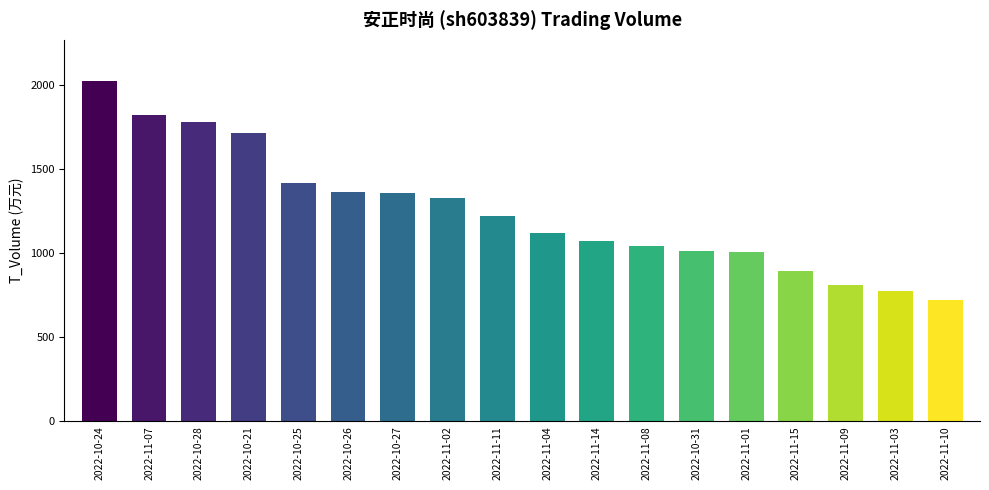

What is the difference between the values at 2022-11-03 and 2022-11-09?

39